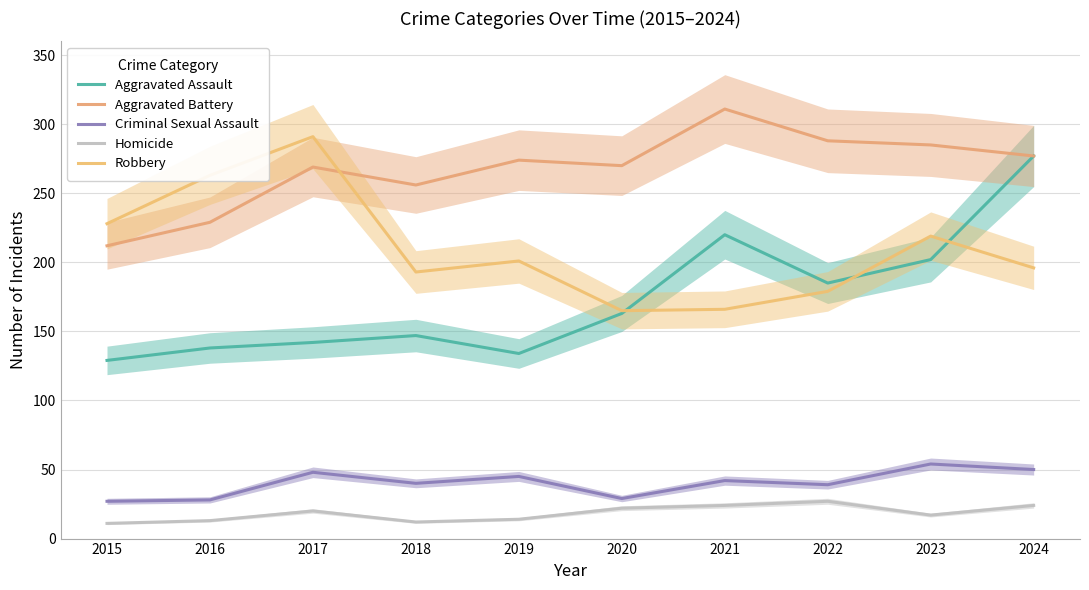

True or false: Homicide and Aggravated Assault cross at least once.

False